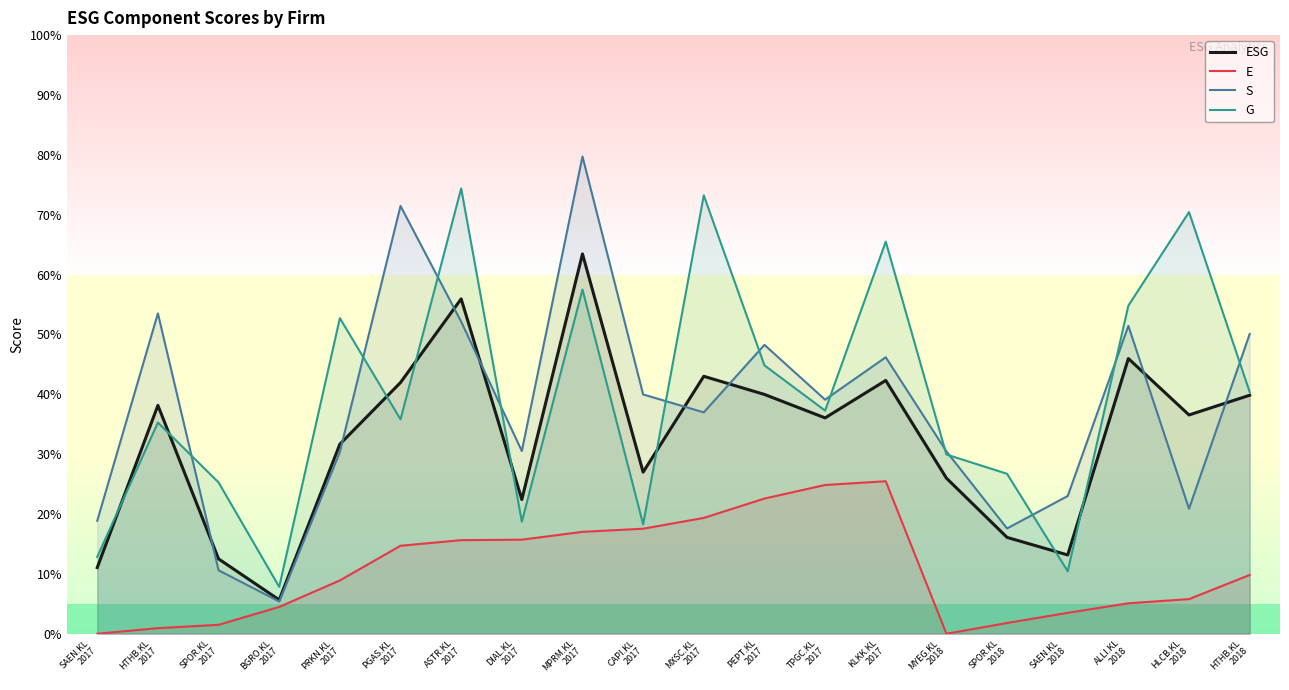

True or false: ESG and E intersect in this chart.

False